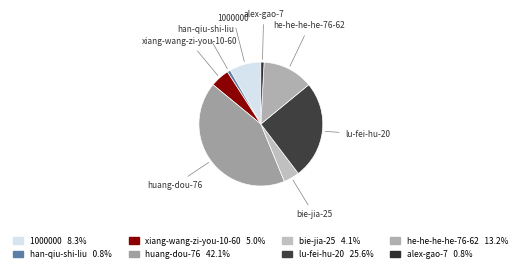

What is the largest slice in the pie chart?

huang-dou-76